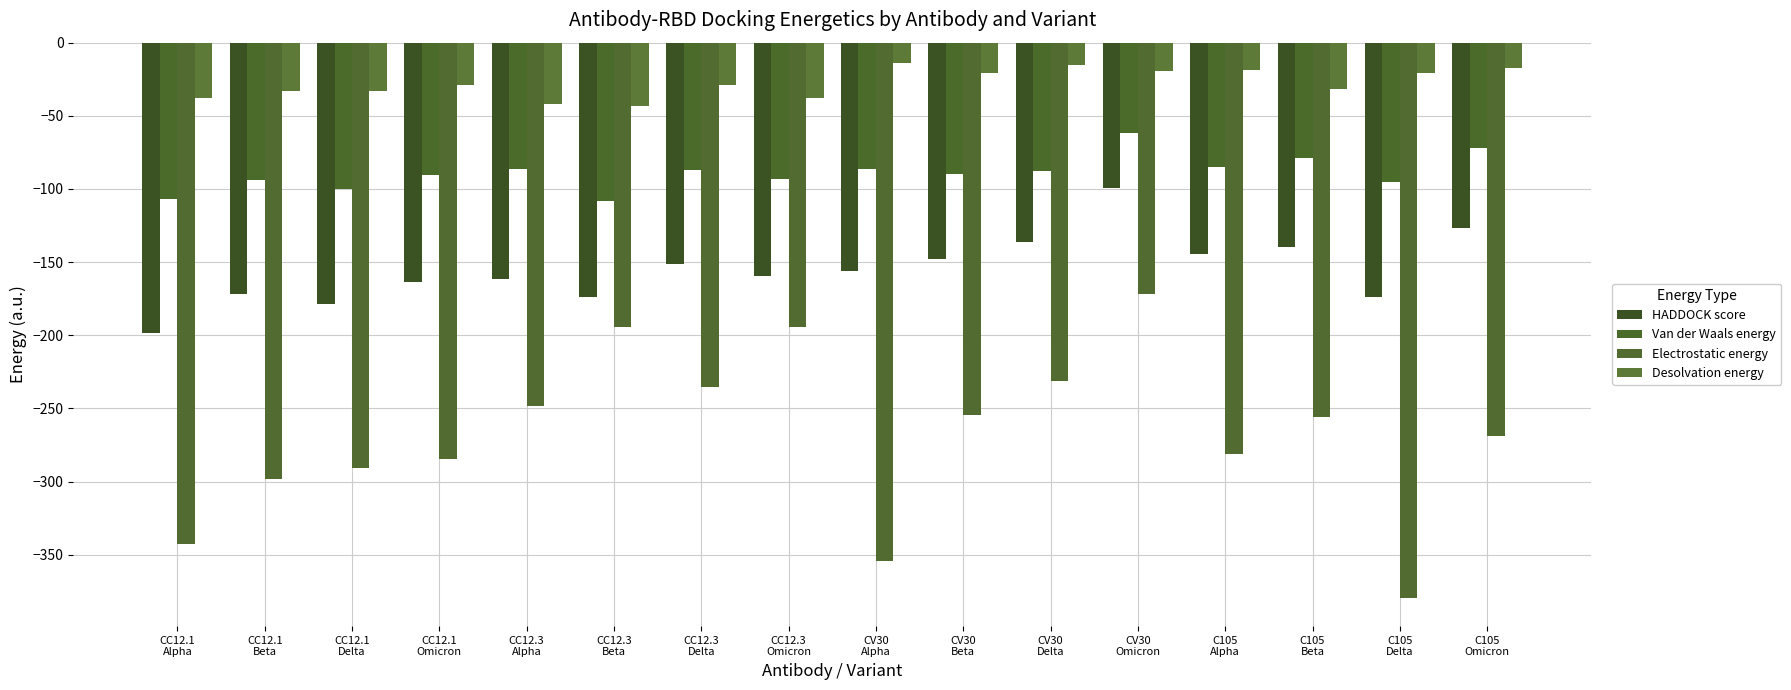

How many groups of bars are there?

16